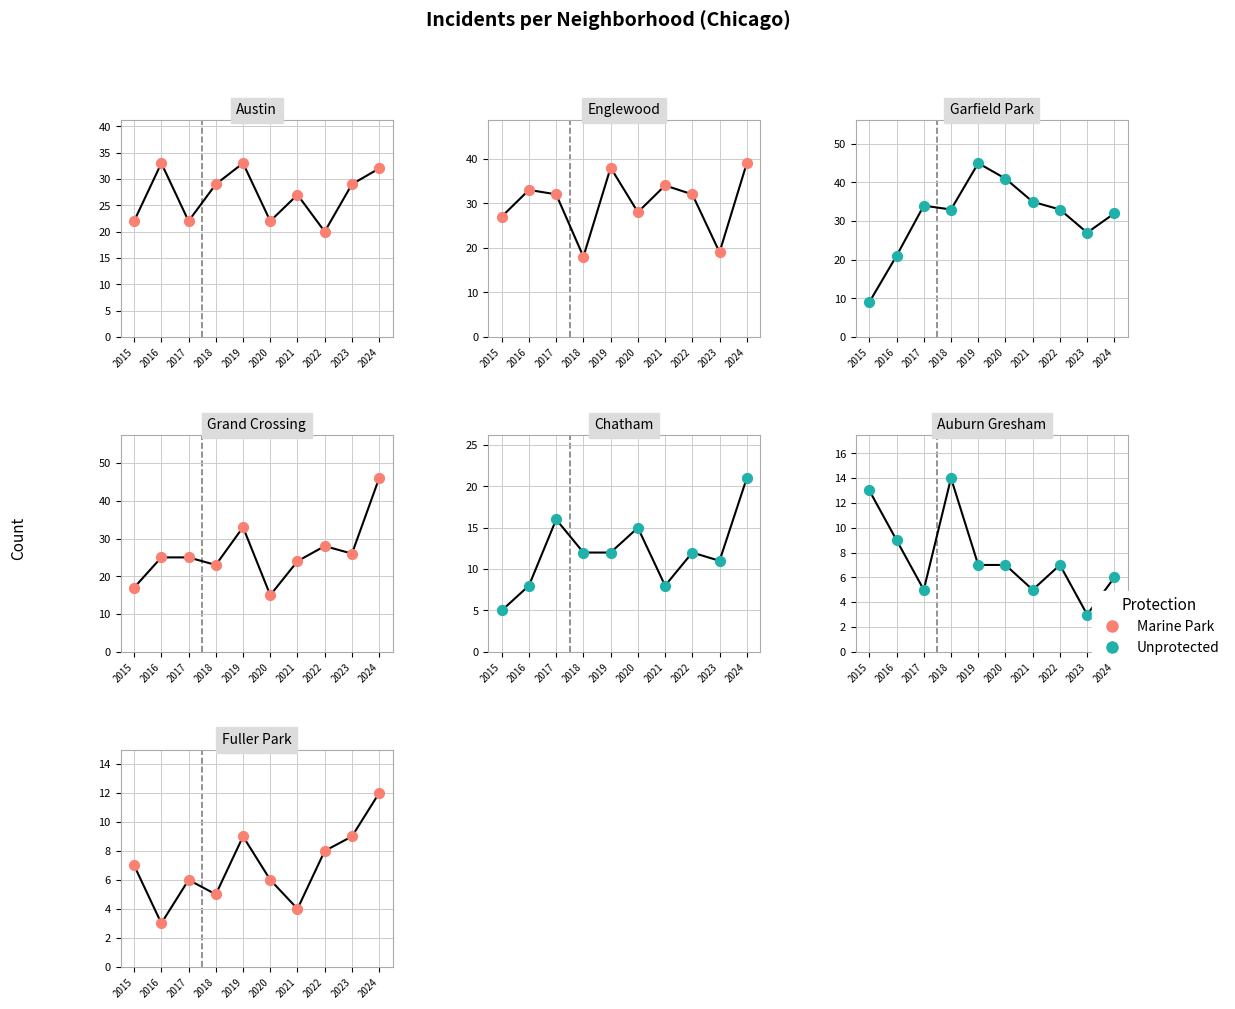

At which category is the sum across all series the highest?

2015